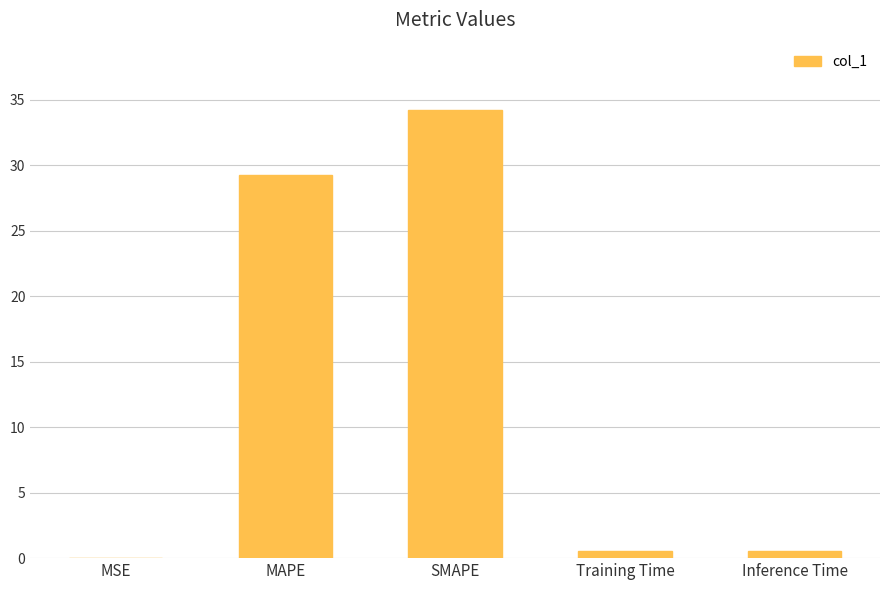

What is the sum of the values at SMAPE and MAPE?

63.5